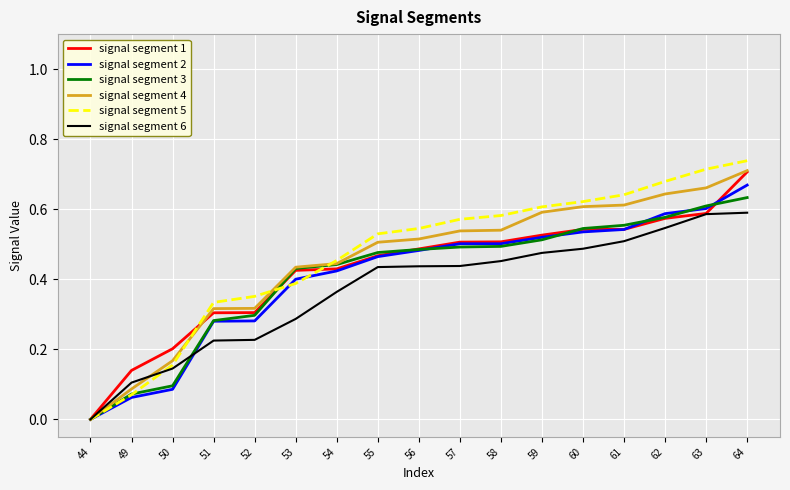

The signal segment 4 series shows 0.5 at 57. True or false?

True